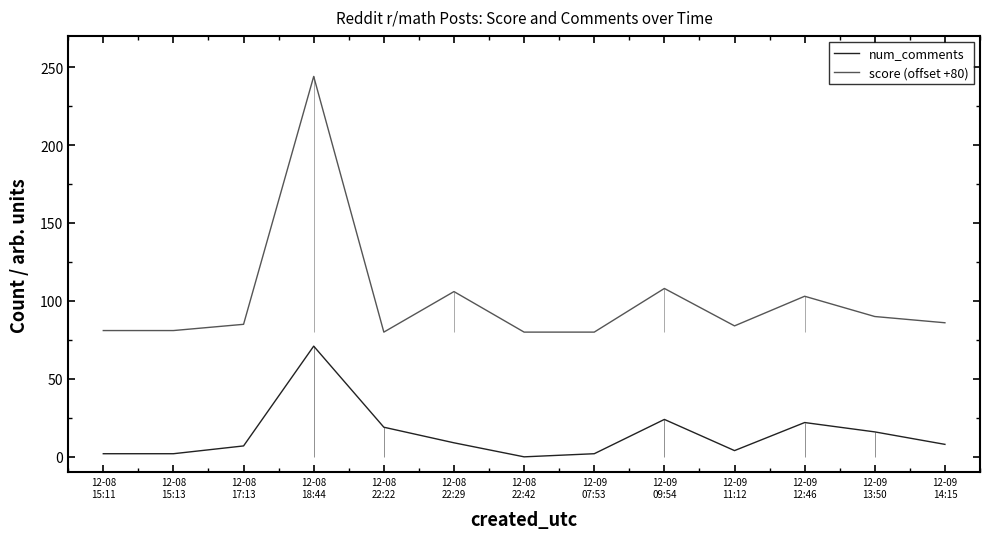

What is the label of the 2nd point from the right?

12-09
13:50